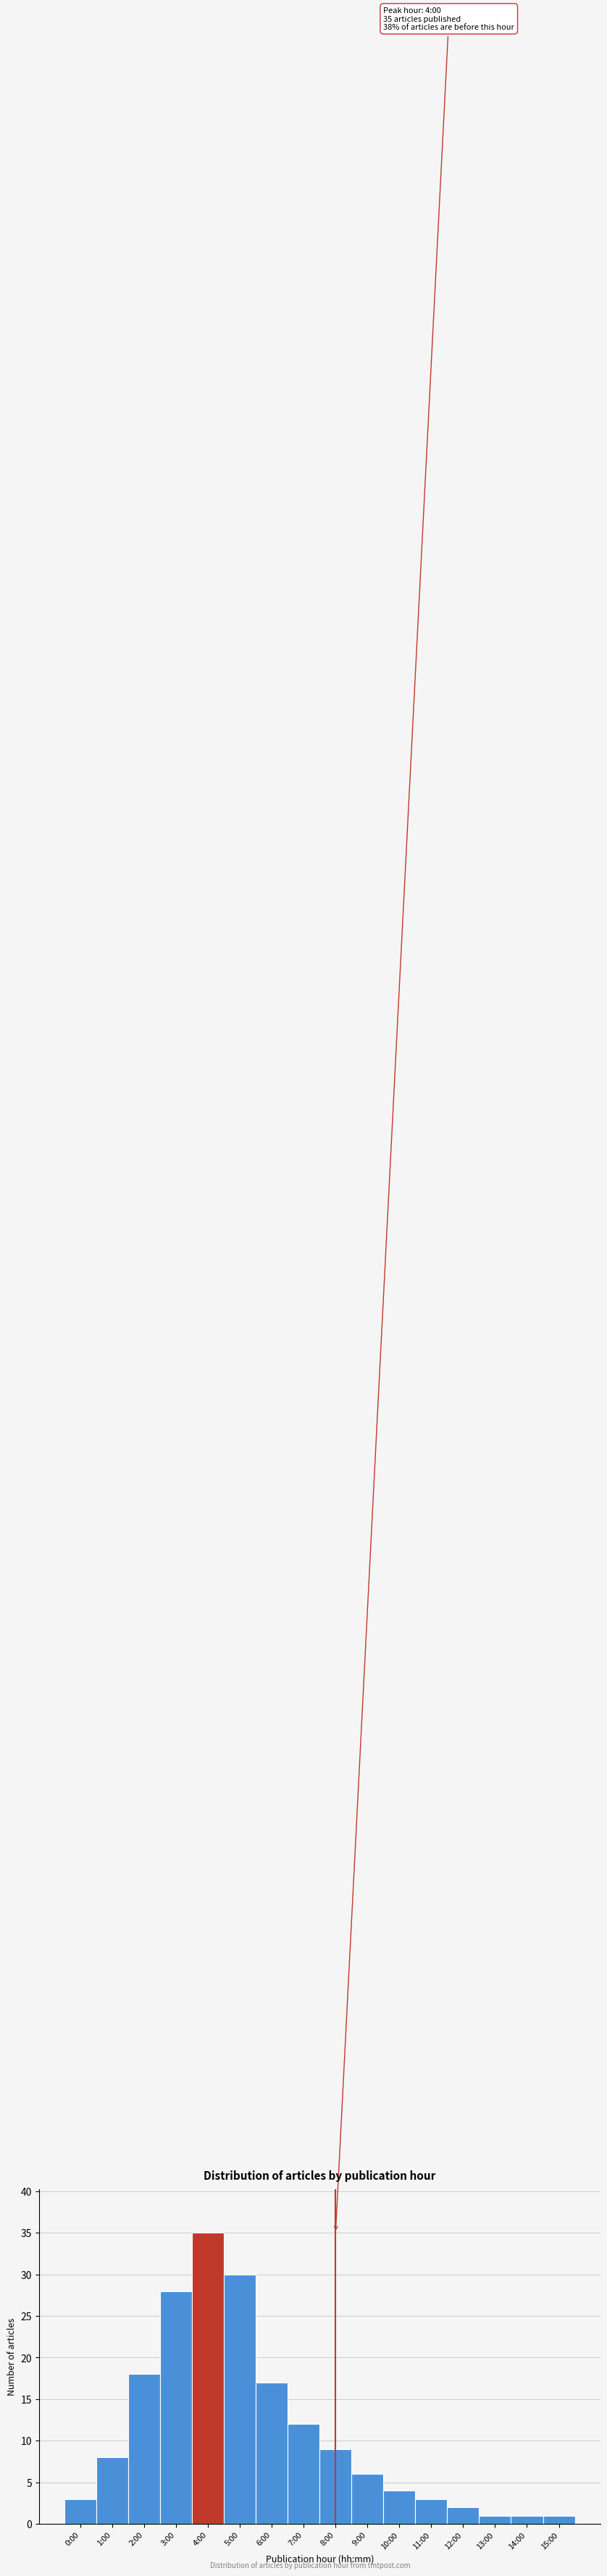

Reading left to right, list all the values displayed in this chart.

3	8	18	28	35	30	17	12	9	6	4	3	2	1	1	1